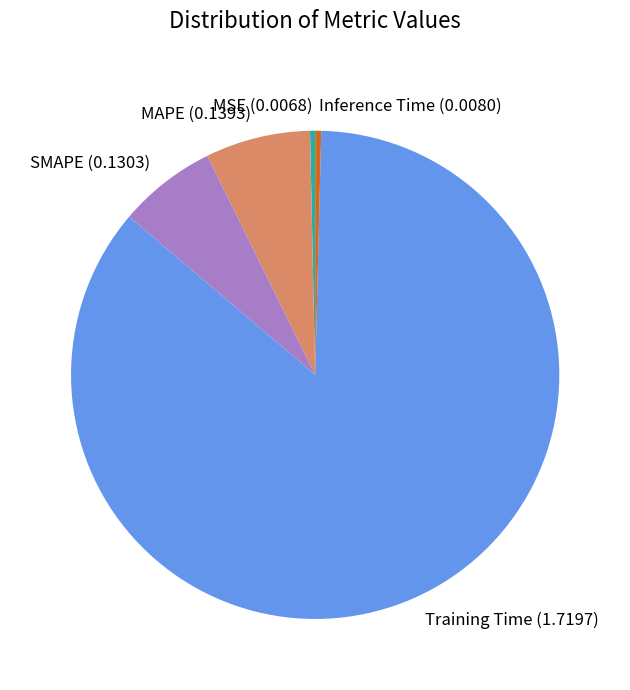

True or false: MSE accounts for 0% of the total.

True